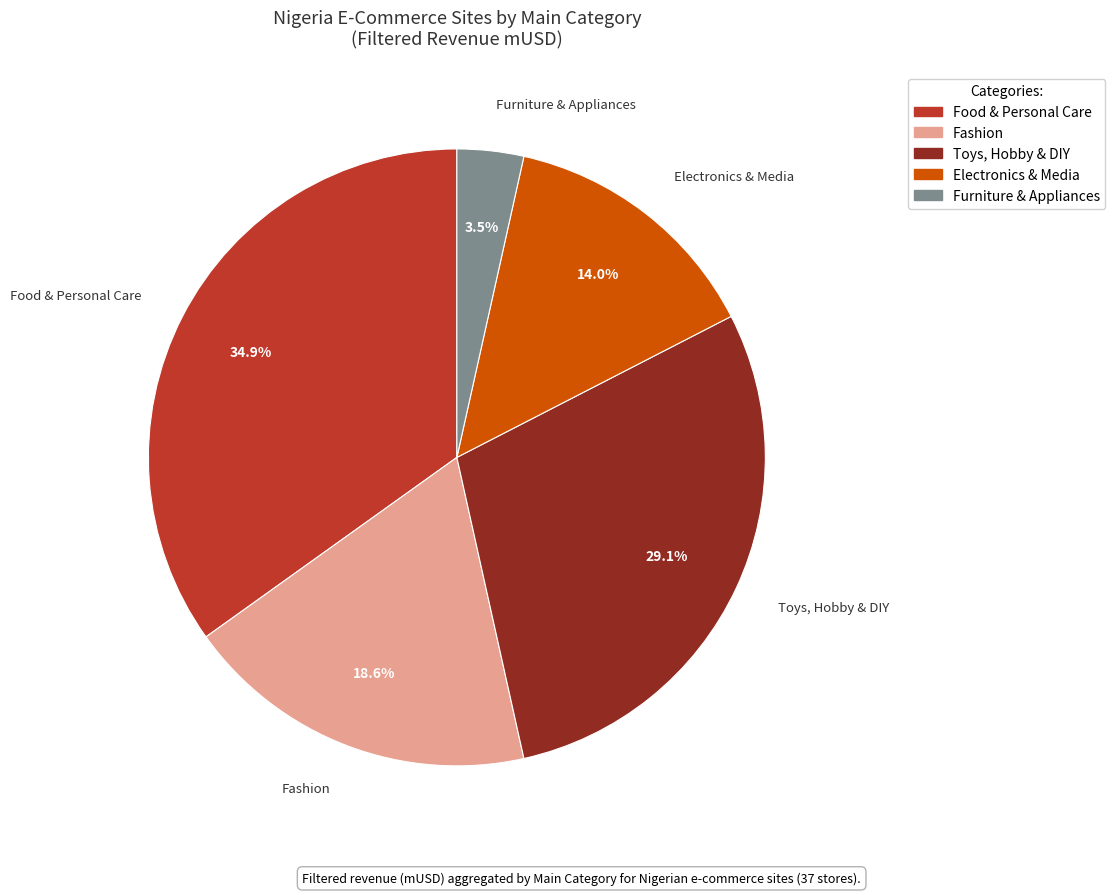

Is there a majority slice in this chart?

No